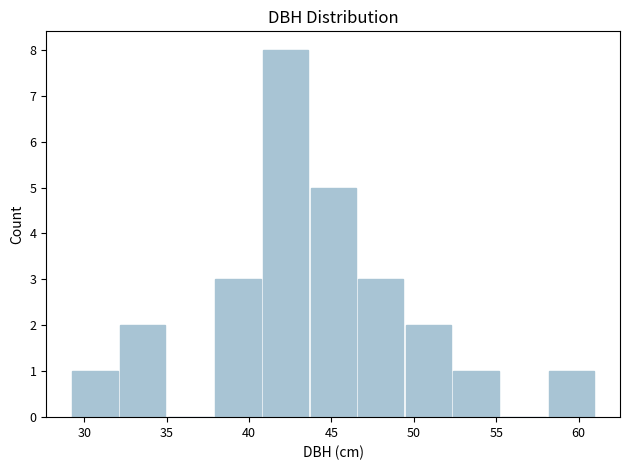

What is the height of the bar covering 38.0 to 41.0 on the x-axis? Neither the bar edges nor the heights are printed on the chart, so give them approximately, as read against the axes.

3